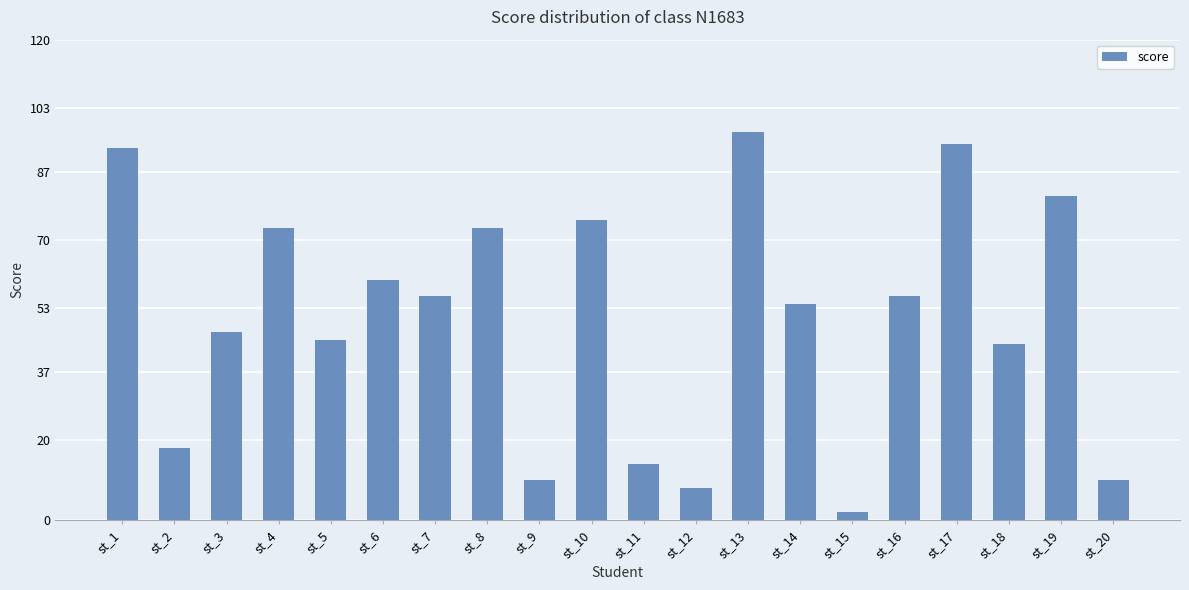

At which category does the chart reach its peak across all series?

st_13